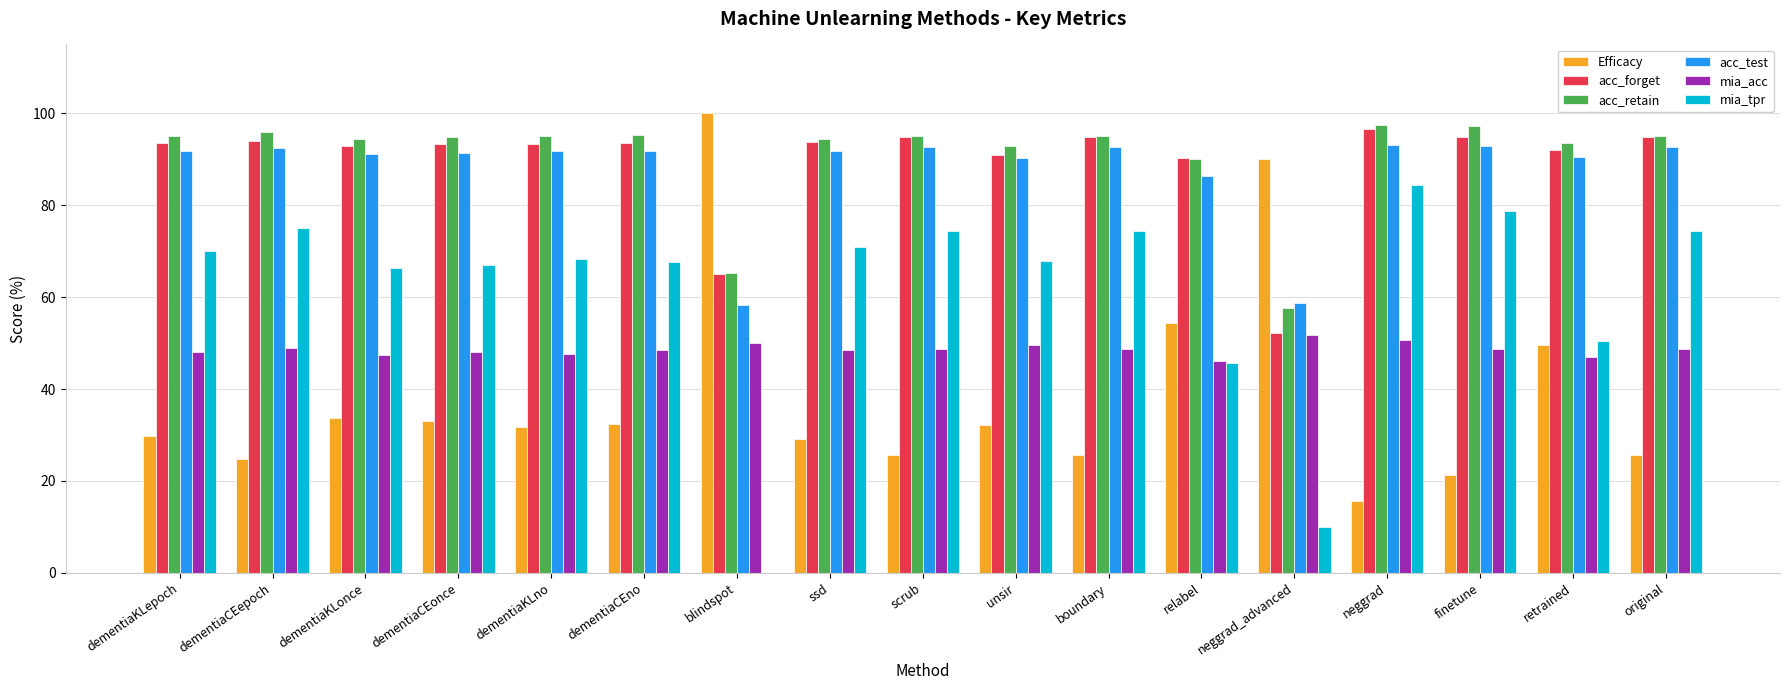

Which label corresponds to the largest value in the chart?

blindspot